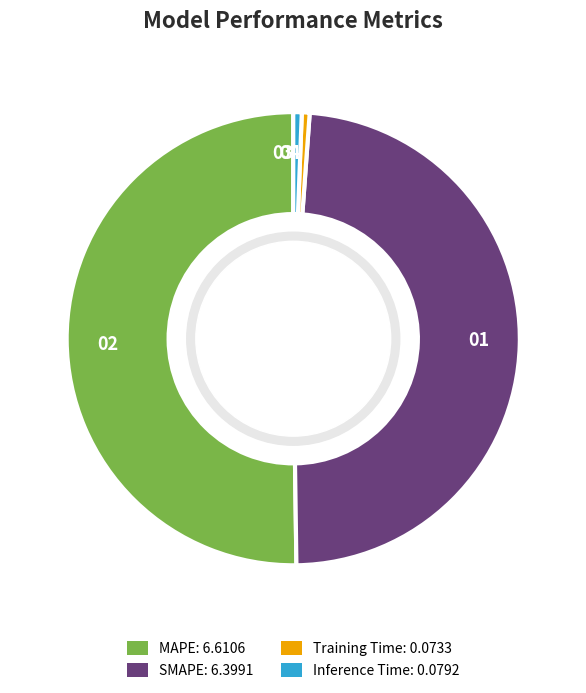

How many slices are in this pie chart?

4